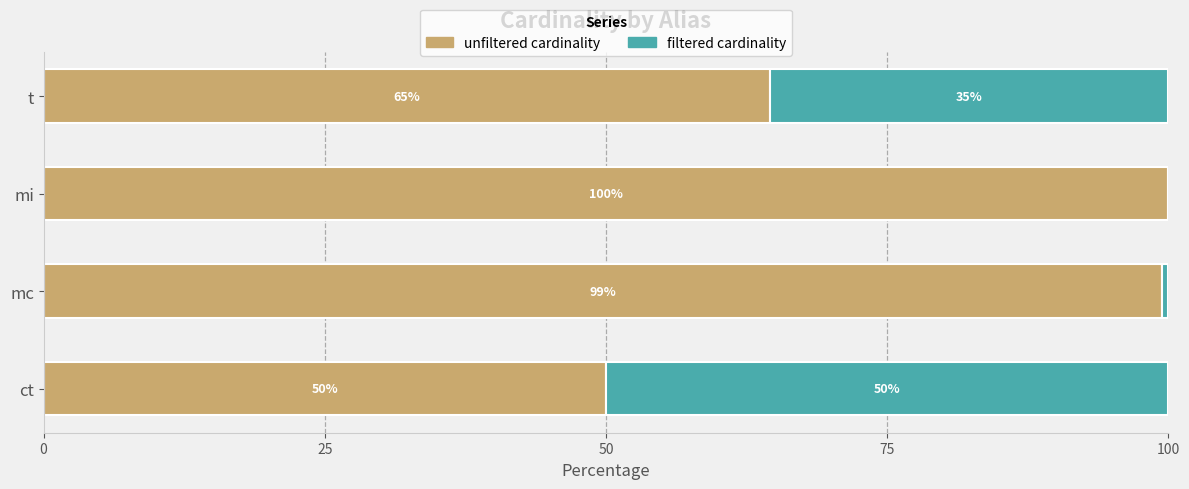

How many categories are shown in the chart?

4